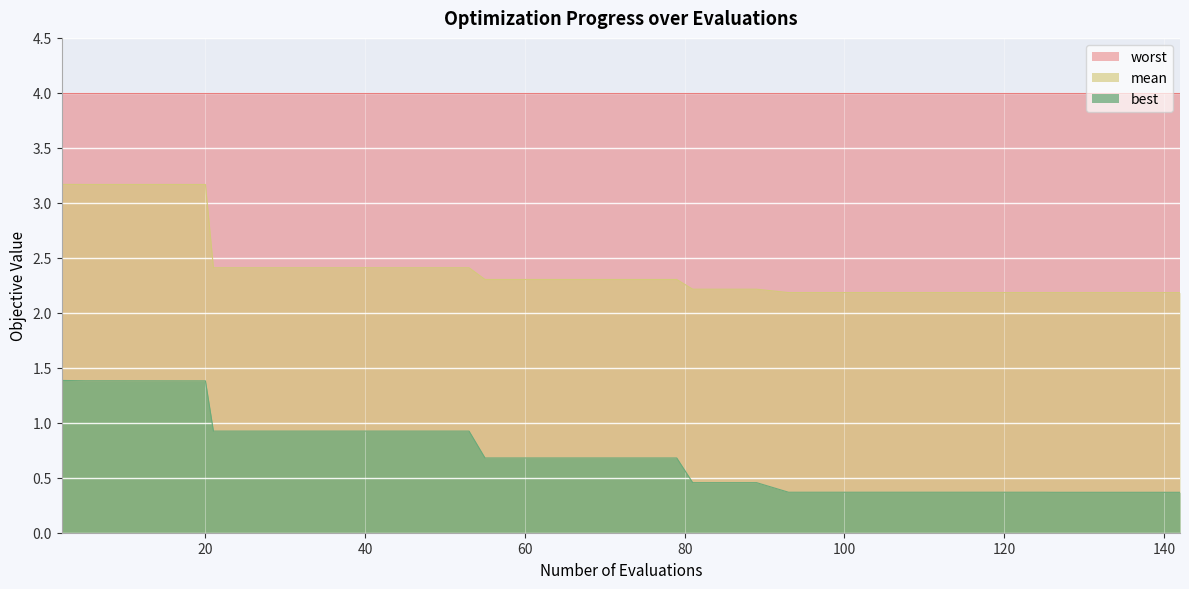

How many lines are shown in the chart?

3